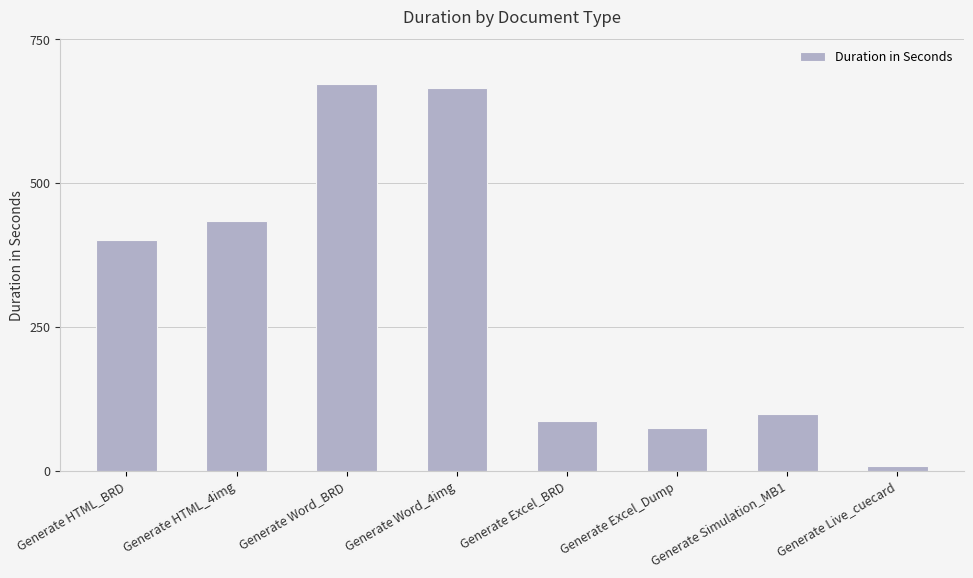

List the labels in order of value, largest first.

Generate Word_BRD, Generate Word_4img, Generate HTML_4img, Generate HTML_BRD, Generate Simulation_MB1, Generate Excel_BRD, Generate Excel_Dump, Generate Live_cuecard